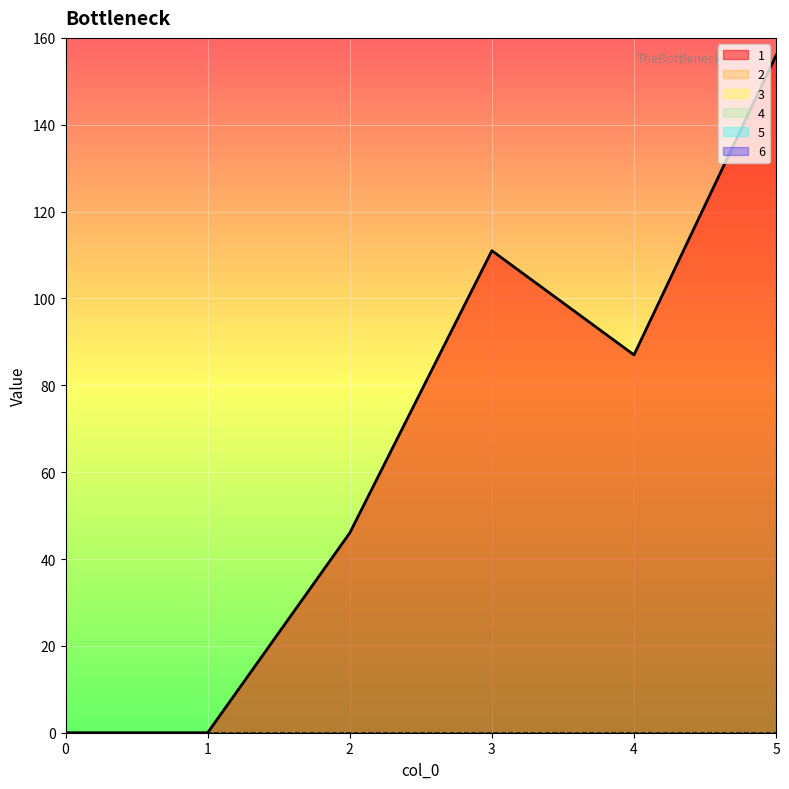

How many data points does each series have?

6